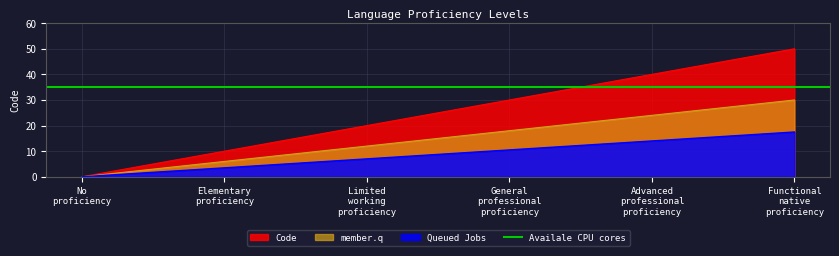

What is the difference between the values at Functional native proficiency and Advanced professional proficiency?

10